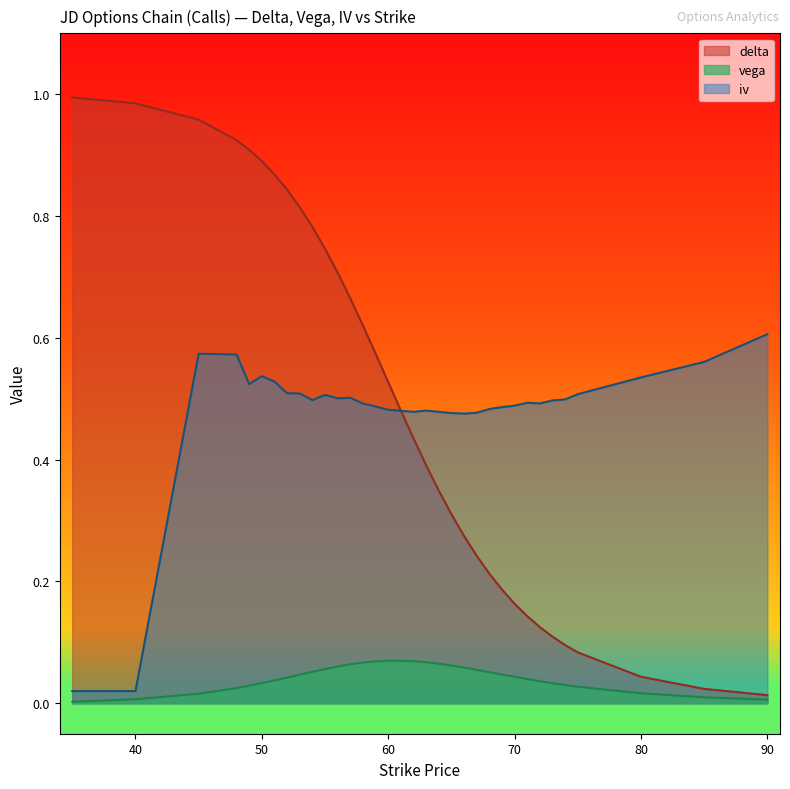

Is it true that delta equals 0.3 at 55?

False